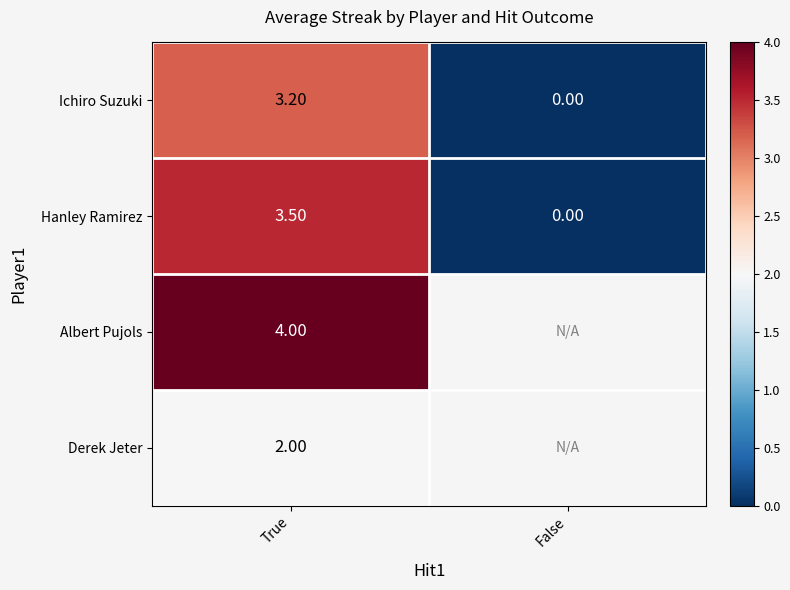

Is the value of Ichiro Suzuki at True greater than the value of Derek Jeter at True?

Yes